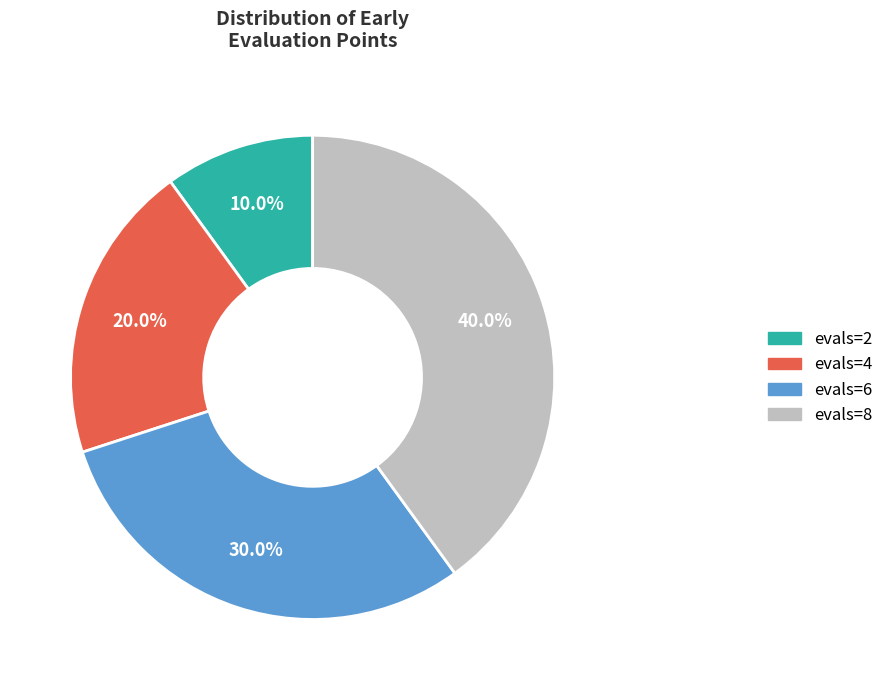

What is the ratio of the value at evals=4 to the value at evals=2?

2.0